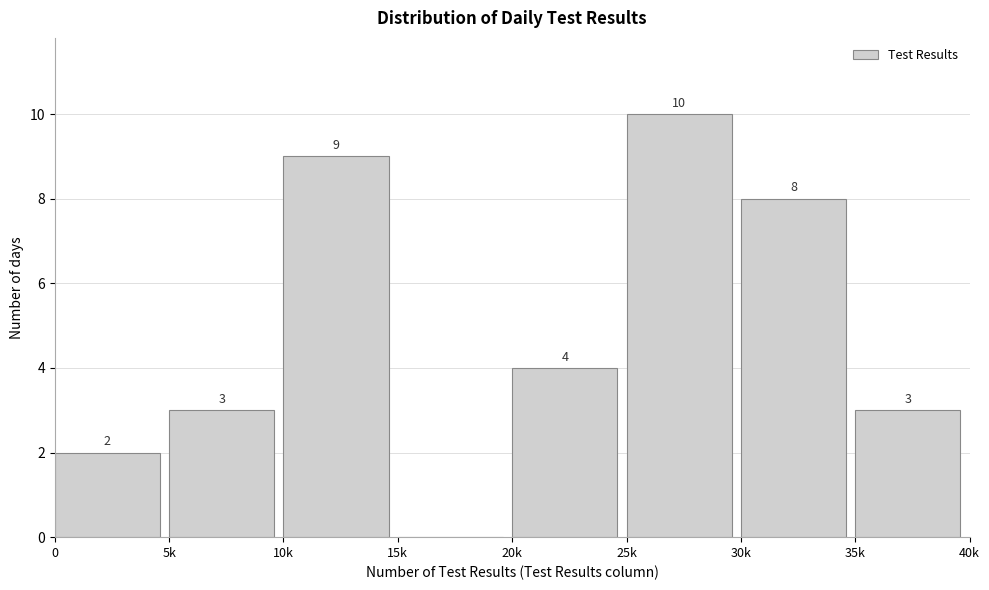

Reading right to left, extract all data points from this chart.

35k=3	30k=8	25k=10	20k=4	15k=0	10k=9	5k=3	0=2